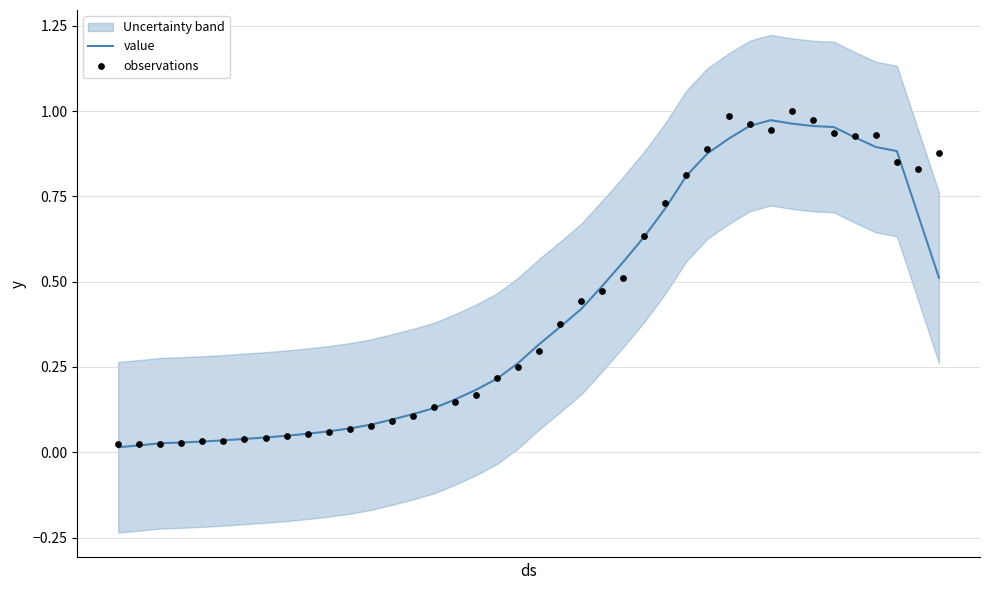

At how many categories does at least one series exceed 0?

40